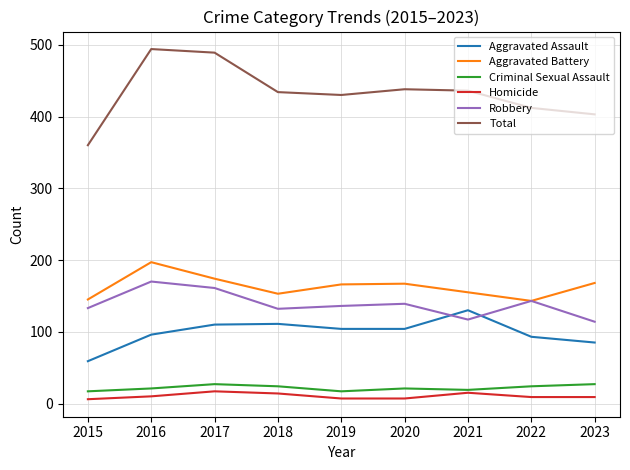

Which series has the widest spread of values?

Total